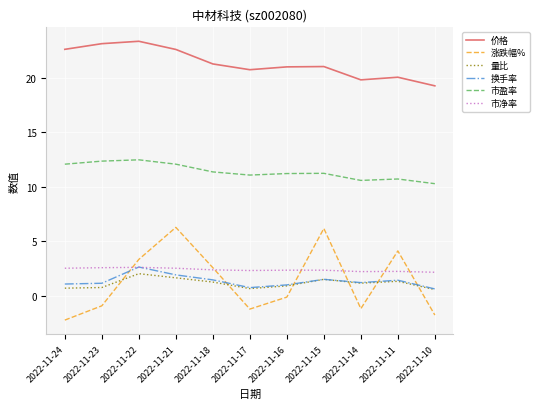

Where does the 价格 series first go above 21?

2022-11-24